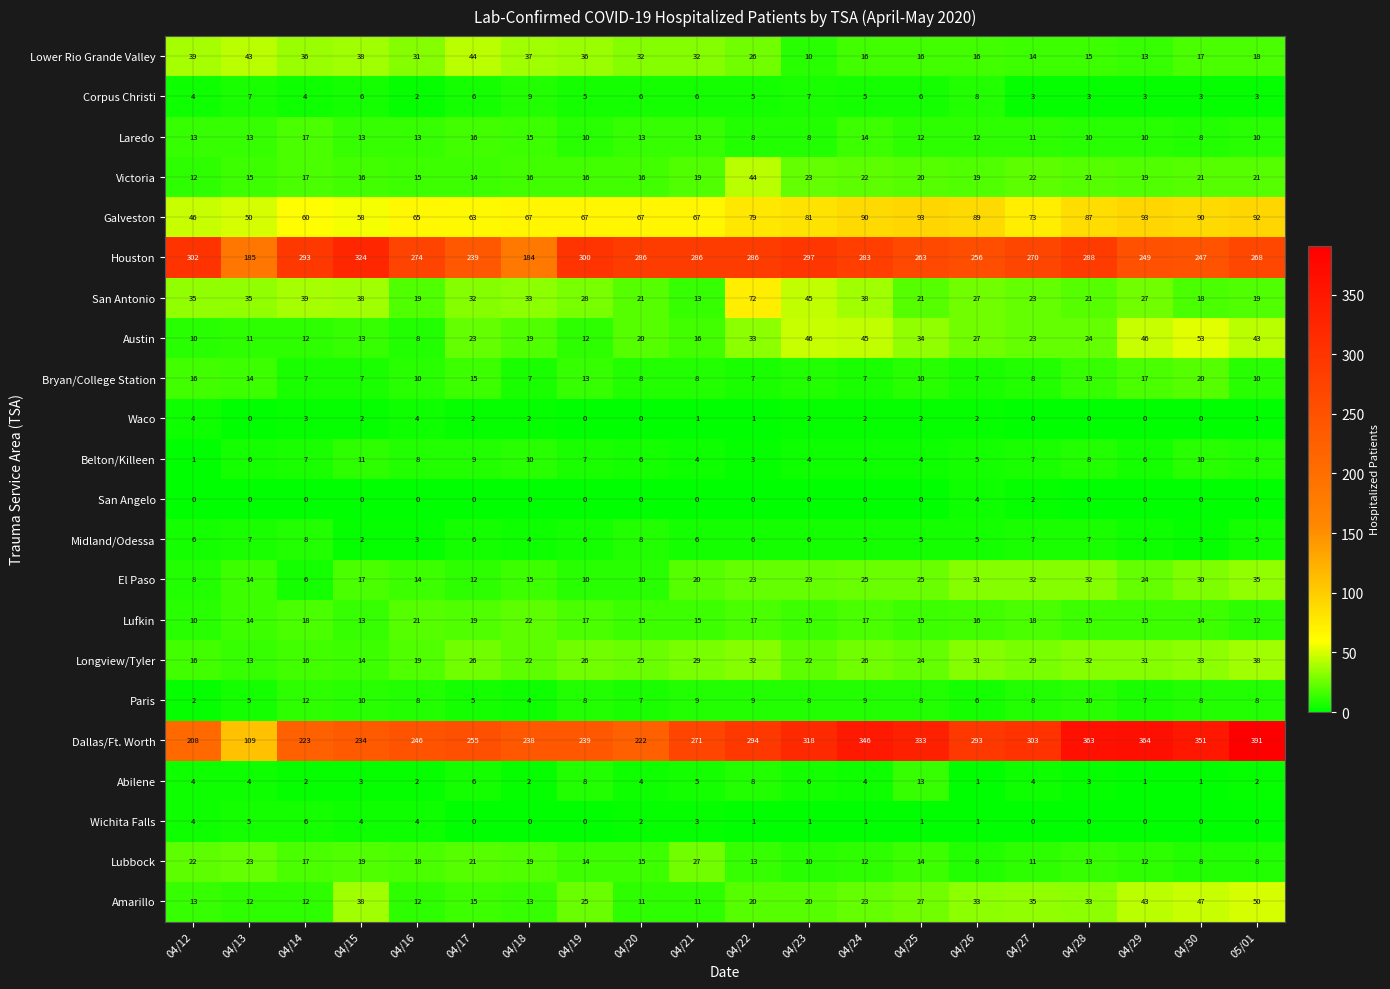

Is it true that Galveston equals 81 at 04/23?

True